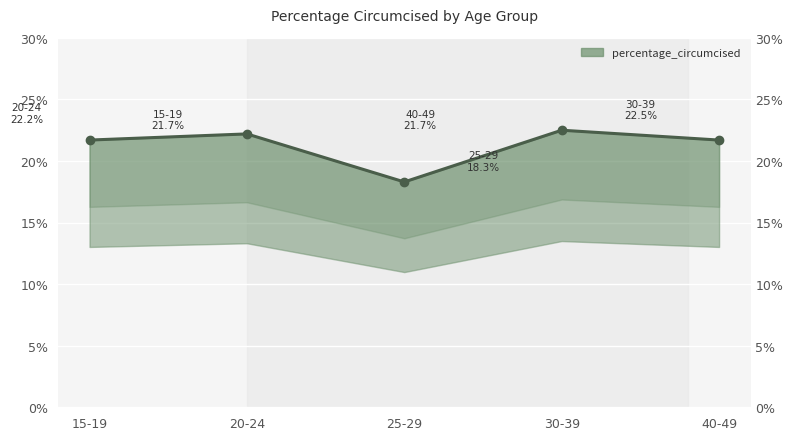

What is the label of the 3rd point from the left?

25-29